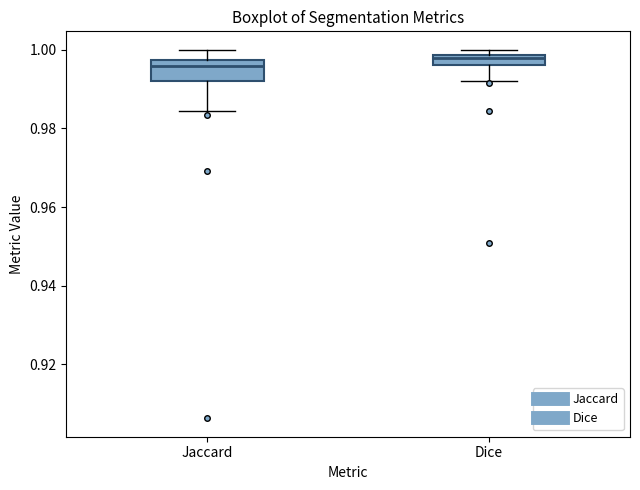

Which box has the highest median line?

Dice